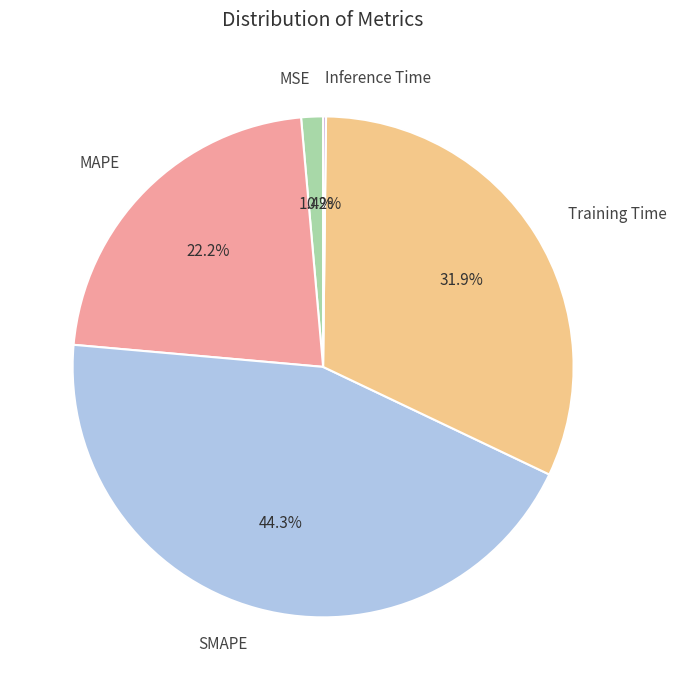

Combined, what portion of the pie is MAPE and MSE?

23.6%